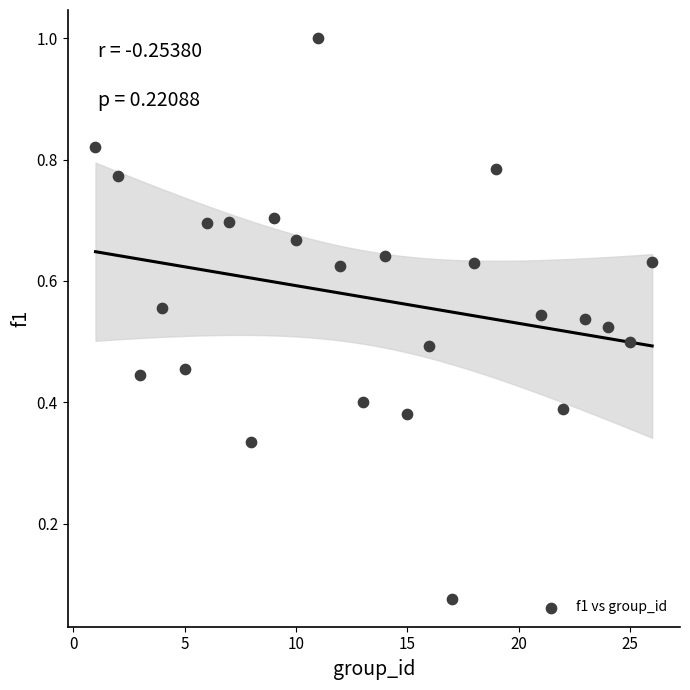

What is the range of Y values (max minus min)?

0.9